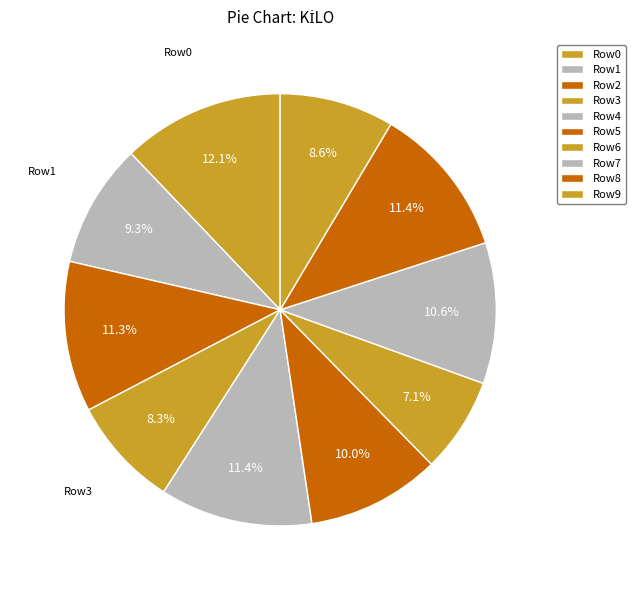

What is the change in value from Row4 to Row6?

-30